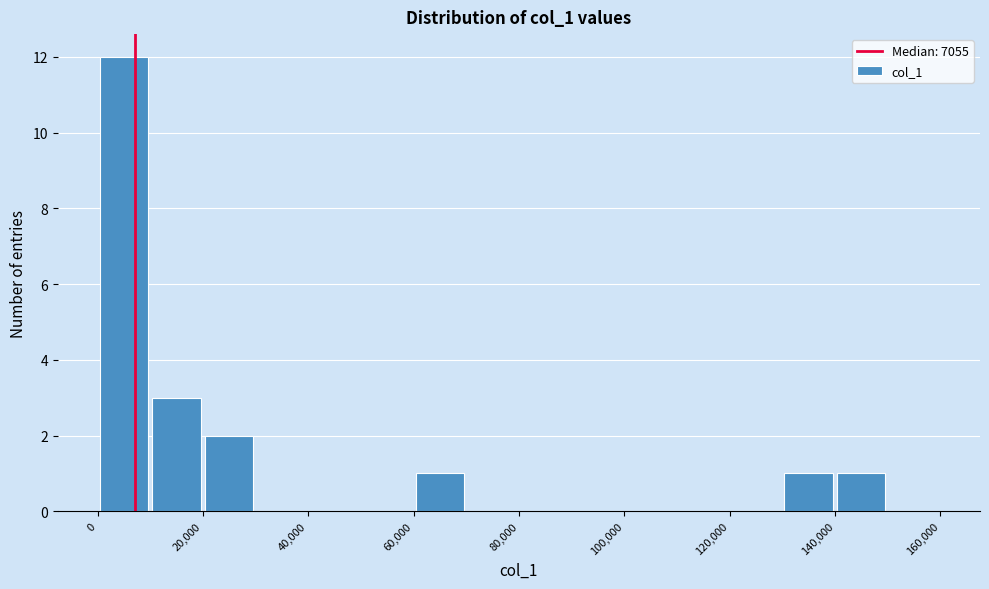

What is the height of the bar covering 10000 to 20000 on the x-axis? The values are not printed on the chart, so give them approximately, as read against the axis.

3